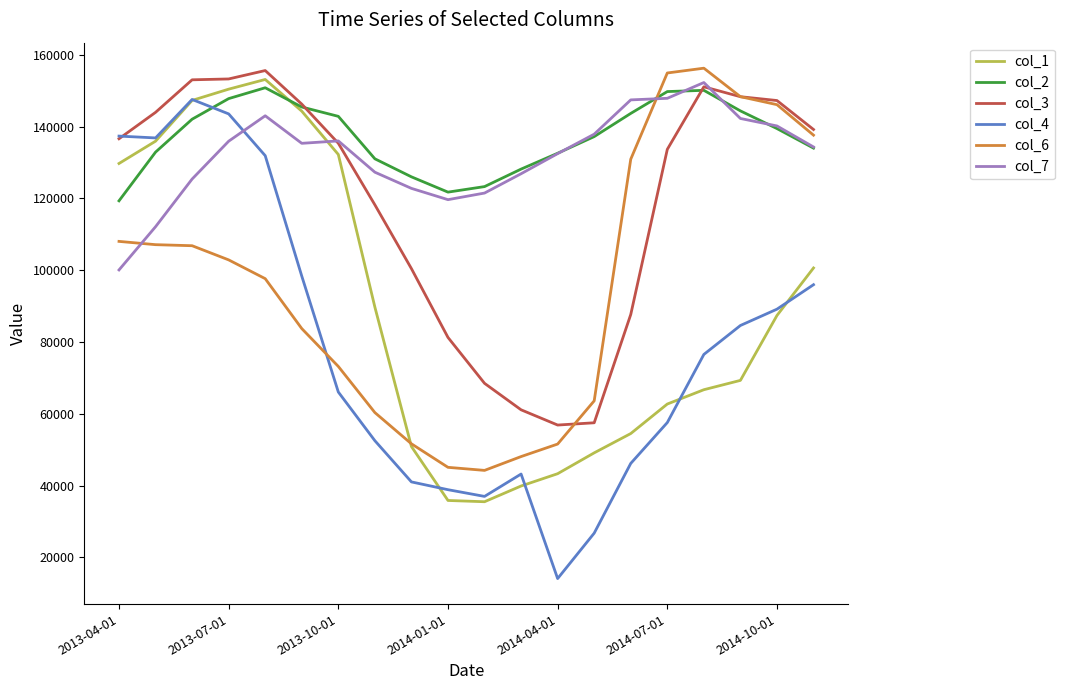

Which series has the widest spread of values?

col_4